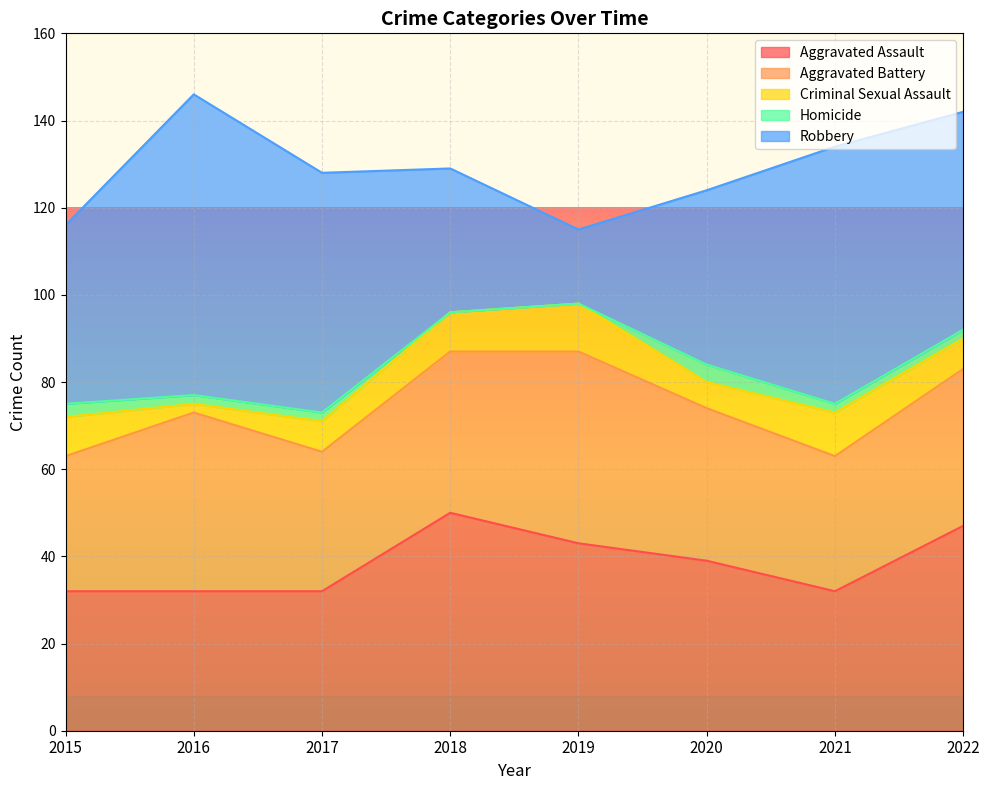

At which category does Homicide reach its first local peak?

2020